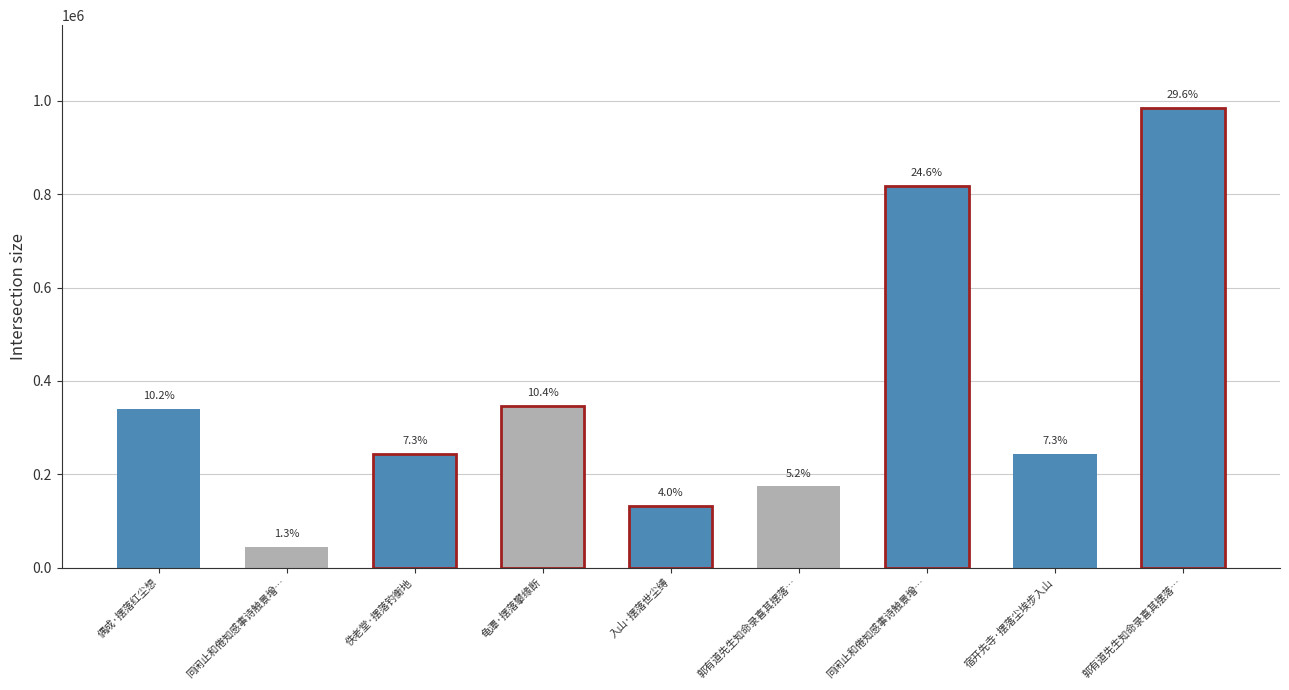

Which label corresponds to the largest value in the chart?

郭有道先生知命录喜其摆落…